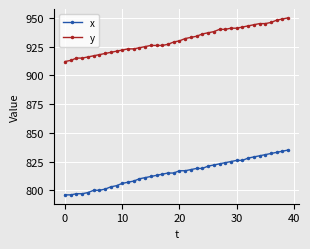

At how many categories does at least one series exceed 894?

40